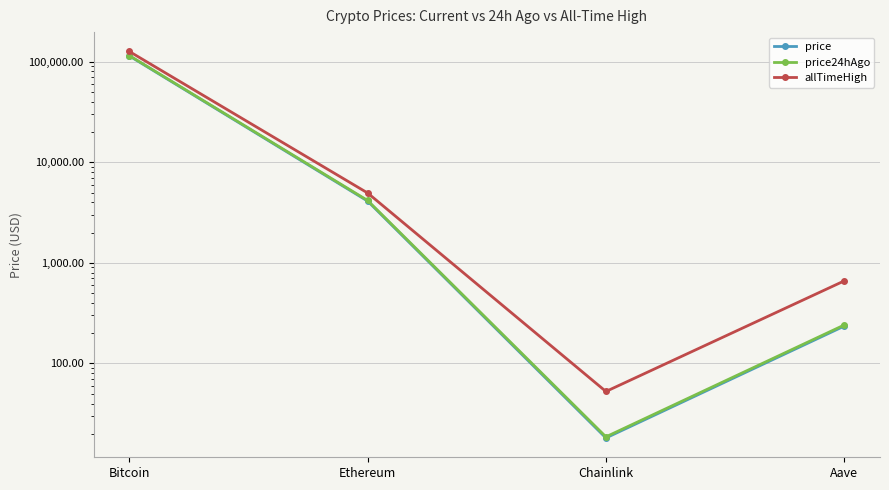

What position from the left is Chainlink?

3